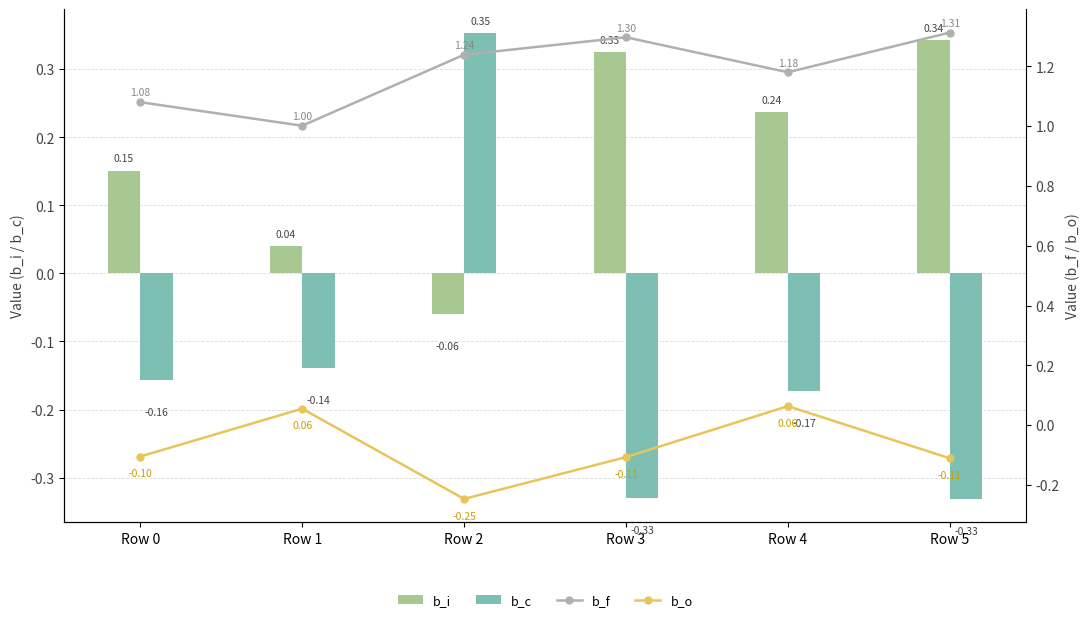

Which series has the largest total across all categories?

b_f